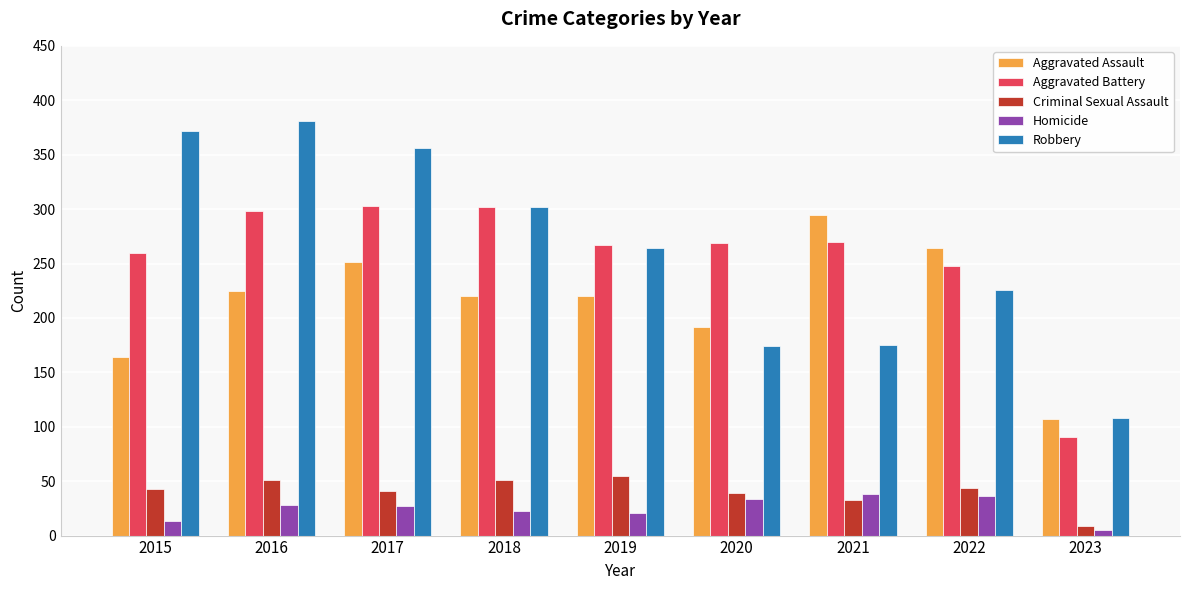

The value of Aggravated Battery at 2021 is 404. True or false?

False